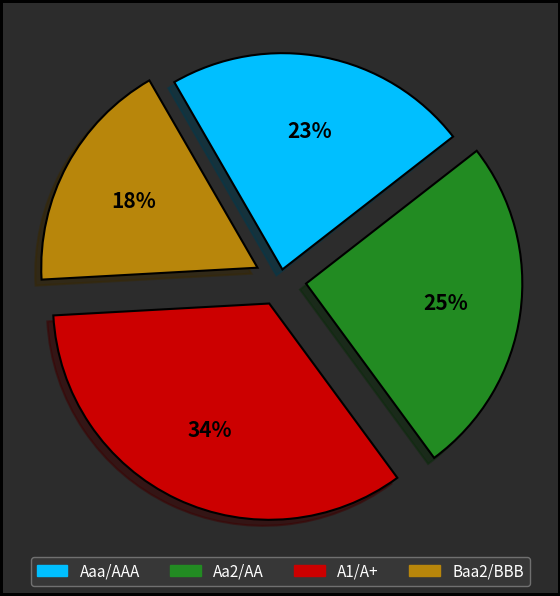

Do Baa2/BBB and Aa2/AA together represent more than half of the pie?

No